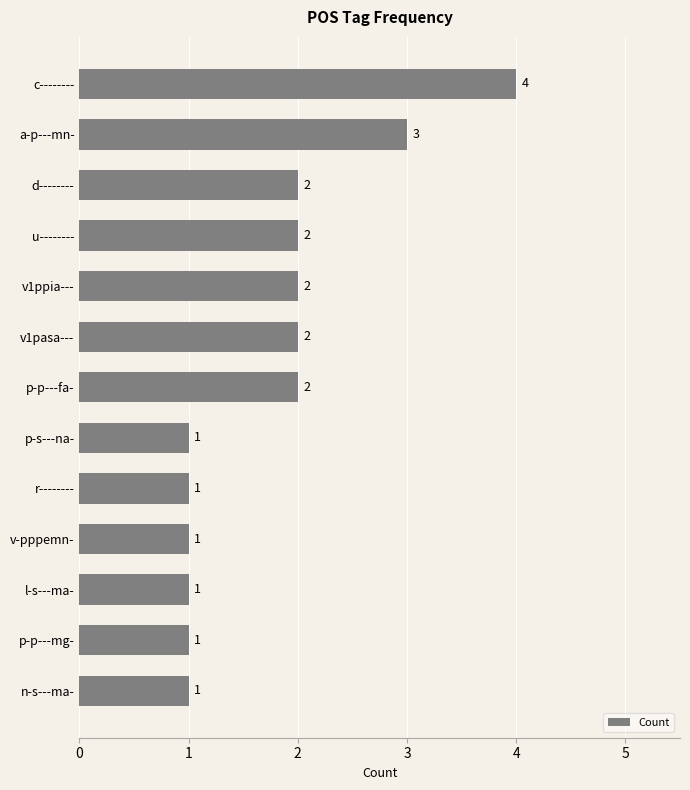

Which label corresponds to the largest value in the chart?

c--------